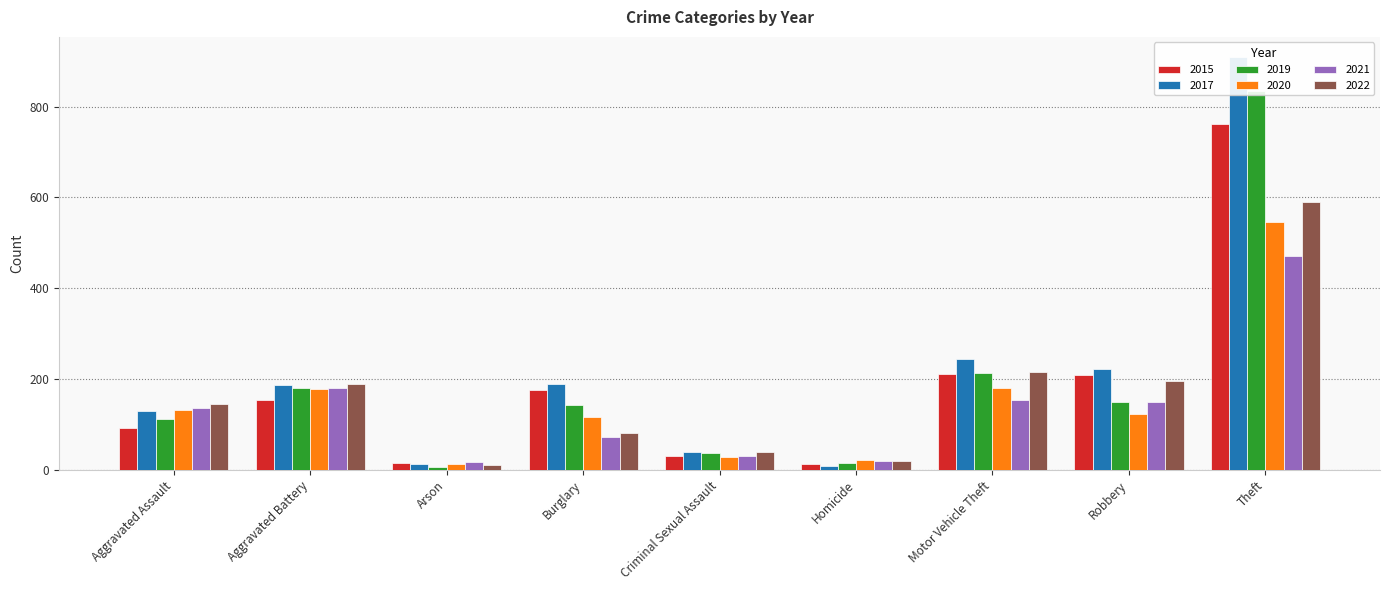

What is the difference between the maximum and minimum values in the 2022 series?

578